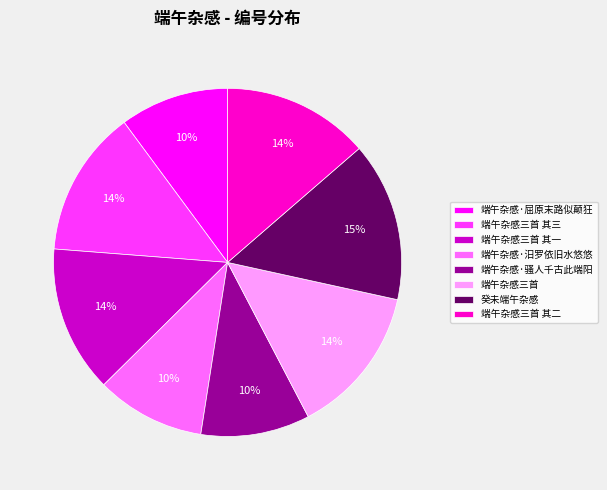

What percentage is the 端午杂感·屈原末路似颠狂 slice, to the nearest percent?

10%